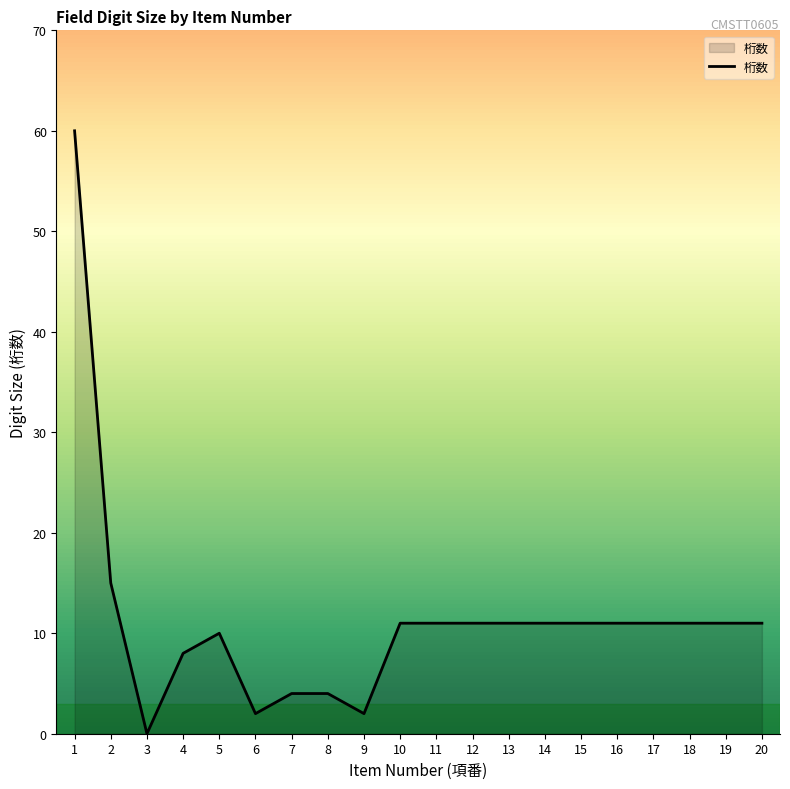

How many lines are shown in the chart?

1